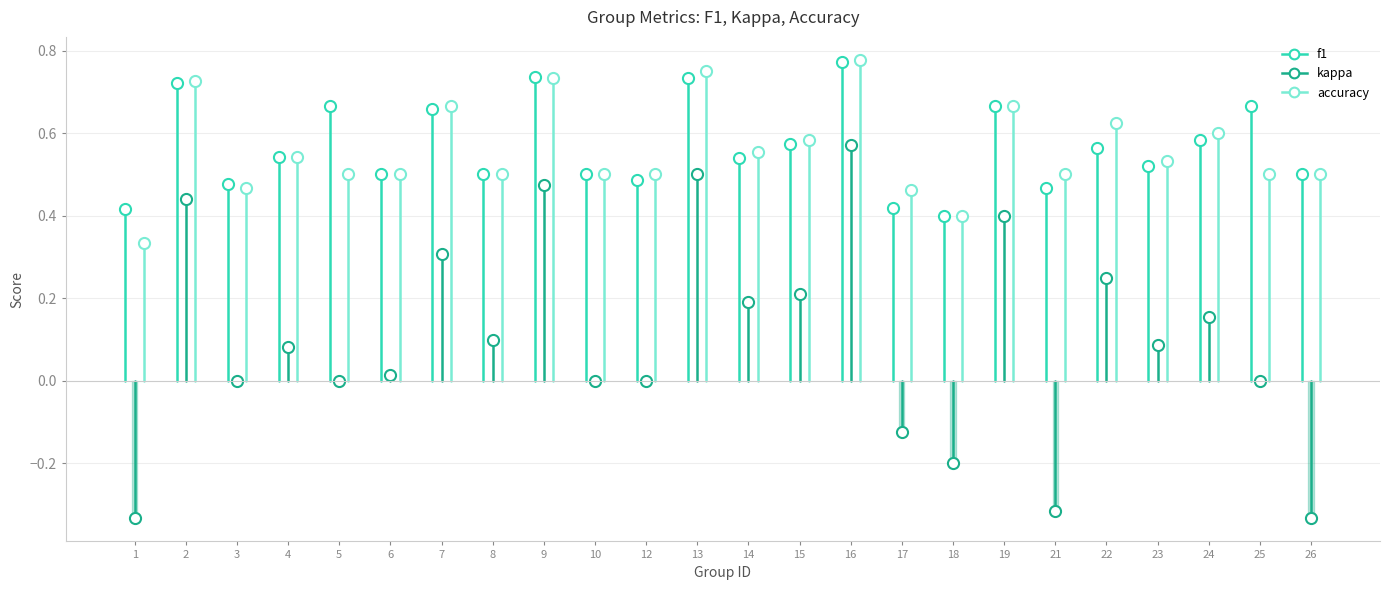

Reading left to right, what are all the values shown in this chart?

f1: 0.4	0.7	0.5	0.5	0.7	0.5	0.7	0.5	0.7	0.5	0.5	0.7	0.5	0.6	0.8	0.4	0.4	0.7	0.5	0.6	0.5	0.6	0.7	0.5
kappa: -0.3	0.4	0.0	0.1	0.0	0.0	0.3	0.1	0.5	0.0	0.0	0.5	0.2	0.2	0.6	-0.1	-0.2	0.4	-0.3	0.2	0.1	0.2	0.0	-0.3
accuracy: 0.3	0.7	0.5	0.5	0.5	0.5	0.7	0.5	0.7	0.5	0.5	0.8	0.6	0.6	0.8	0.5	0.4	0.7	0.5	0.6	0.5	0.6	0.5	0.5